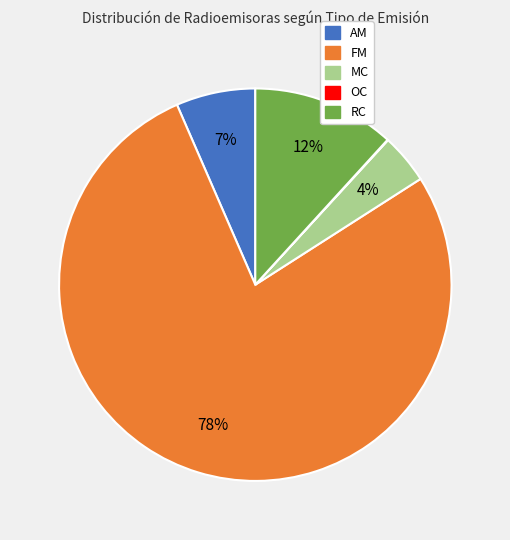

To the nearest percent, what percentage of the pie is MC?

4%